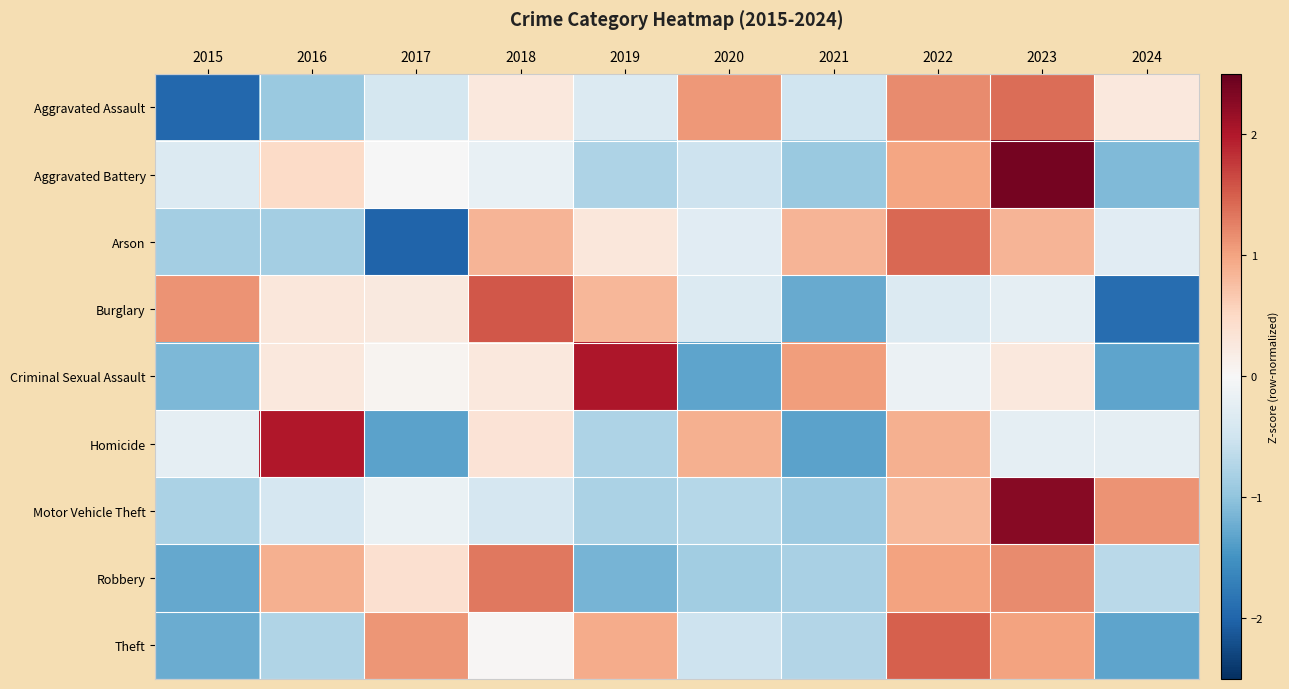

Reading left to right, what are all the values shown in this chart?

Aggravated Assault: 2015=-2.0	2016=-0.9	2017=-0.4	2018=0.3	2019=-0.3	2020=1.1	2021=-0.5	2022=1.2	2023=1.4	2024=0.3
Aggravated Battery: 2015=-0.3	2016=0.5	2017=-0.0	2018=-0.2	2019=-0.8	2020=-0.5	2021=-0.9	2022=1.0	2023=2.4	2024=-1.1
Arson: 2015=-0.9	2016=-0.9	2017=-2.0	2018=0.9	2019=0.3	2020=-0.3	2021=0.9	2022=1.4	2023=0.9	2024=-0.3
Burglary: 2015=1.1	2016=0.3	2017=0.2	2018=1.6	2019=0.8	2020=-0.3	2021=-1.3	2022=-0.3	2023=-0.2	2024=-1.9
Criminal Sexual Assault: 2015=-1.1	2016=0.3	2017=0.1	2018=0.3	2019=2.0	2020=-1.3	2021=1.0	2022=-0.1	2023=0.3	2024=-1.3
Homicide: 2015=-0.2	2016=2.0	2017=-1.3	2018=0.3	2019=-0.8	2020=0.9	2021=-1.3	2022=0.9	2023=-0.2	2024=-0.2
Motor Vehicle Theft: 2015=-0.8	2016=-0.4	2017=-0.2	2018=-0.4	2019=-0.8	2020=-0.7	2021=-0.9	2022=0.8	2023=2.3	2024=1.1
Robbery: 2015=-1.3	2016=0.9	2017=0.4	2018=1.3	2019=-1.2	2020=-0.9	2021=-0.8	2022=1.0	2023=1.2	2024=-0.7
Theft: 2015=-1.2	2016=-0.8	2017=1.1	2018=0.0	2019=0.9	2020=-0.5	2021=-0.7	2022=1.5	2023=1.0	2024=-1.3